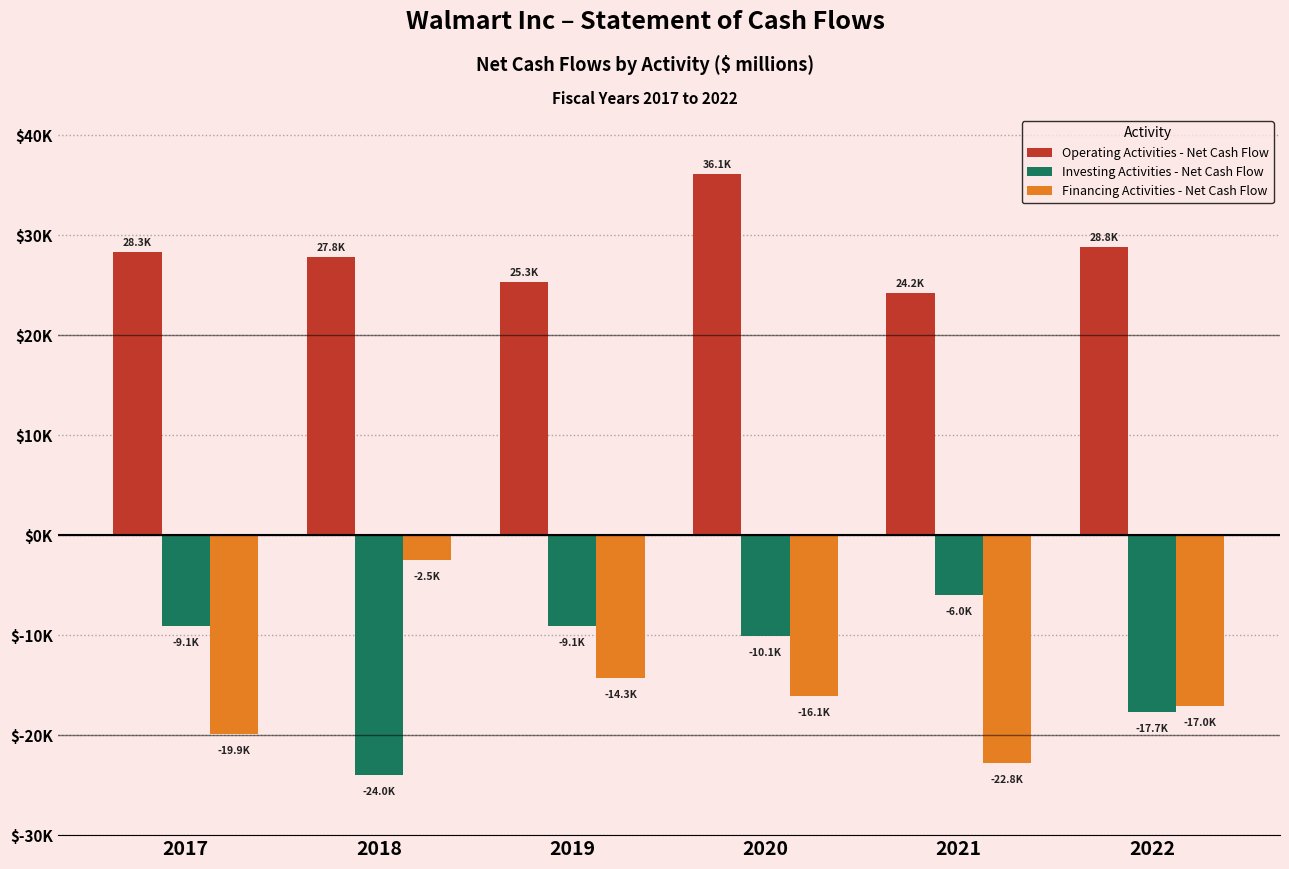

What value does the Financing Activities - Net Cash Flow series have at 2018, to the nearest 50?

-2550